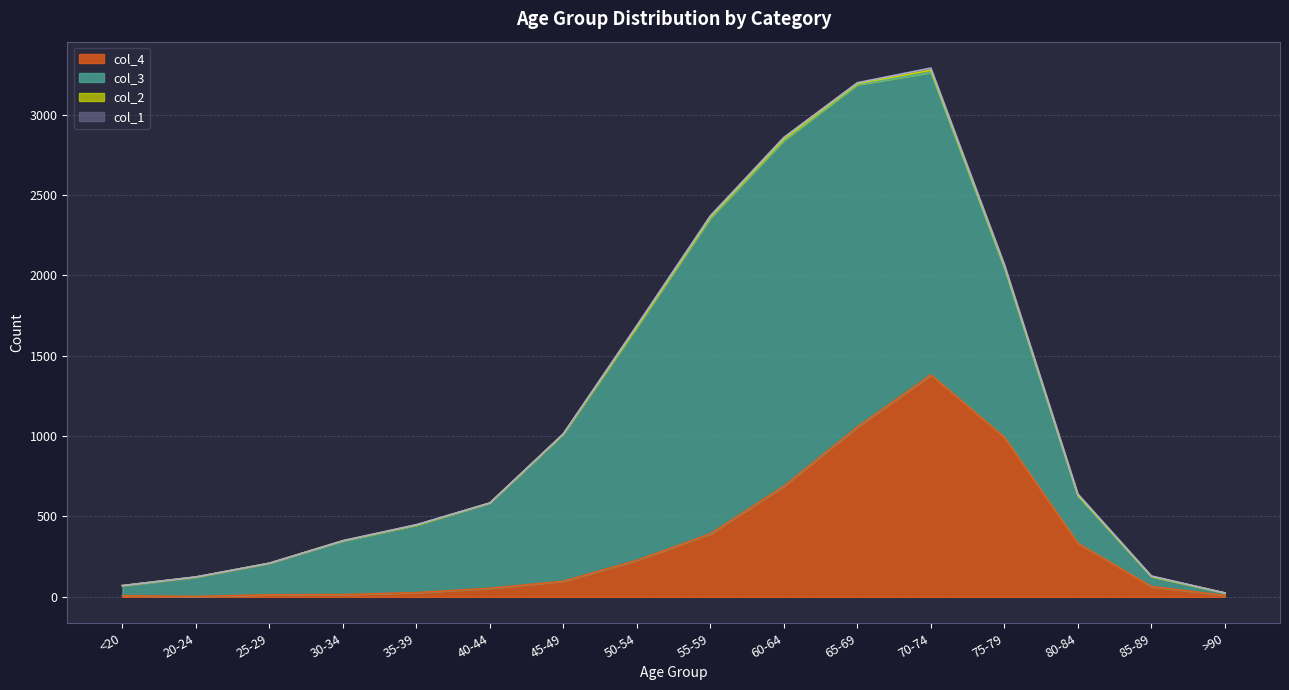

The value of col_1 at 80-84 is 10. True or false?

False